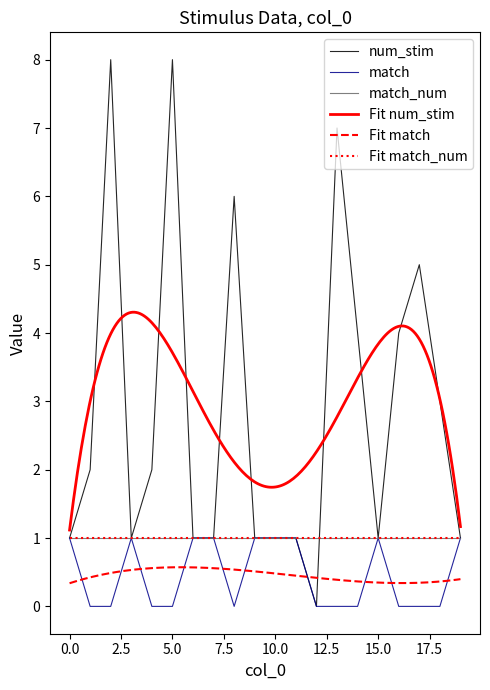

Reading right to left, extract all data points from this chart.

num_stim: 1	3	5	4	1	4	7	0	1	1	1	6	1	1	8	2	1	8	2	1
match: 1	0	0	0	1	0	0	0	1	1	1	0	1	1	0	0	1	0	0	1